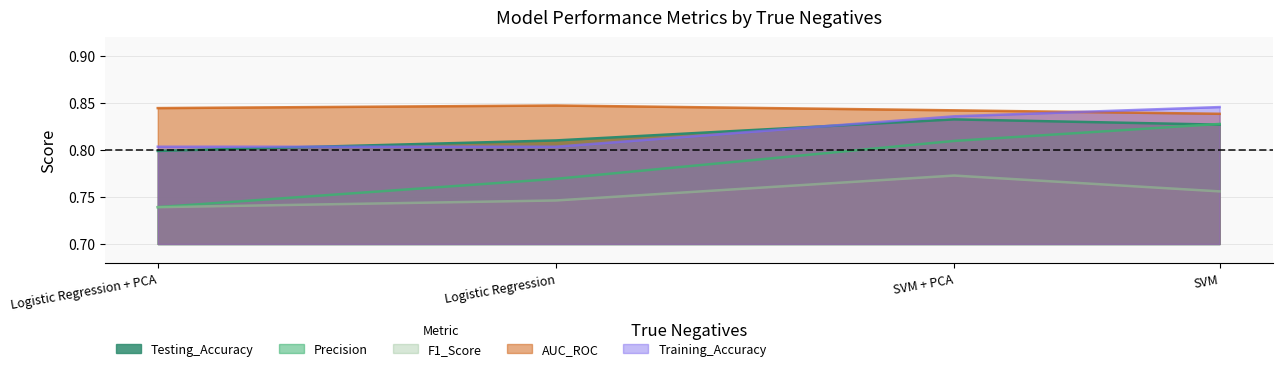

In Testing_Accuracy, how many points are higher than both neighbors (excluding endpoints)?

1